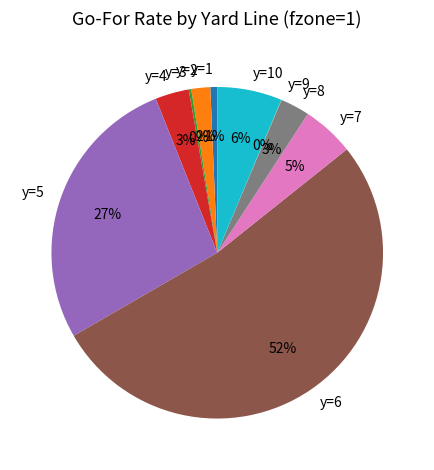

Which slice is the largest?

y=6